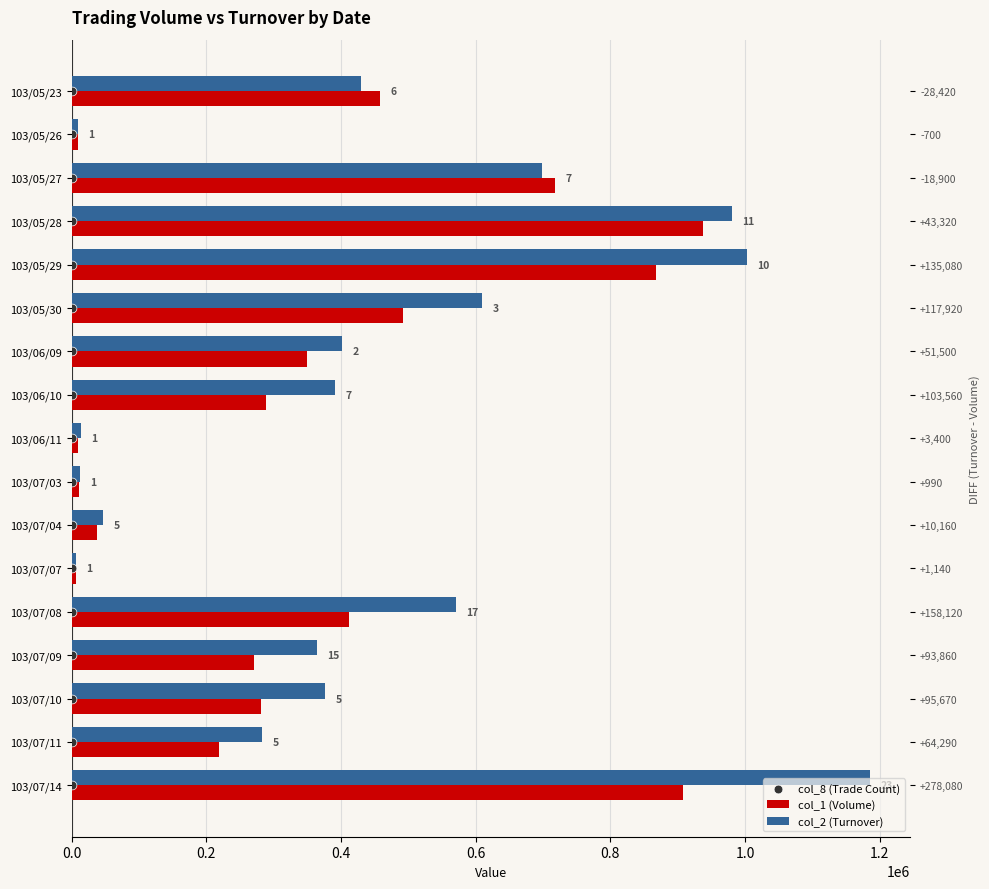

Which series contains the lowest Y value?

col_8 (Trade Count)